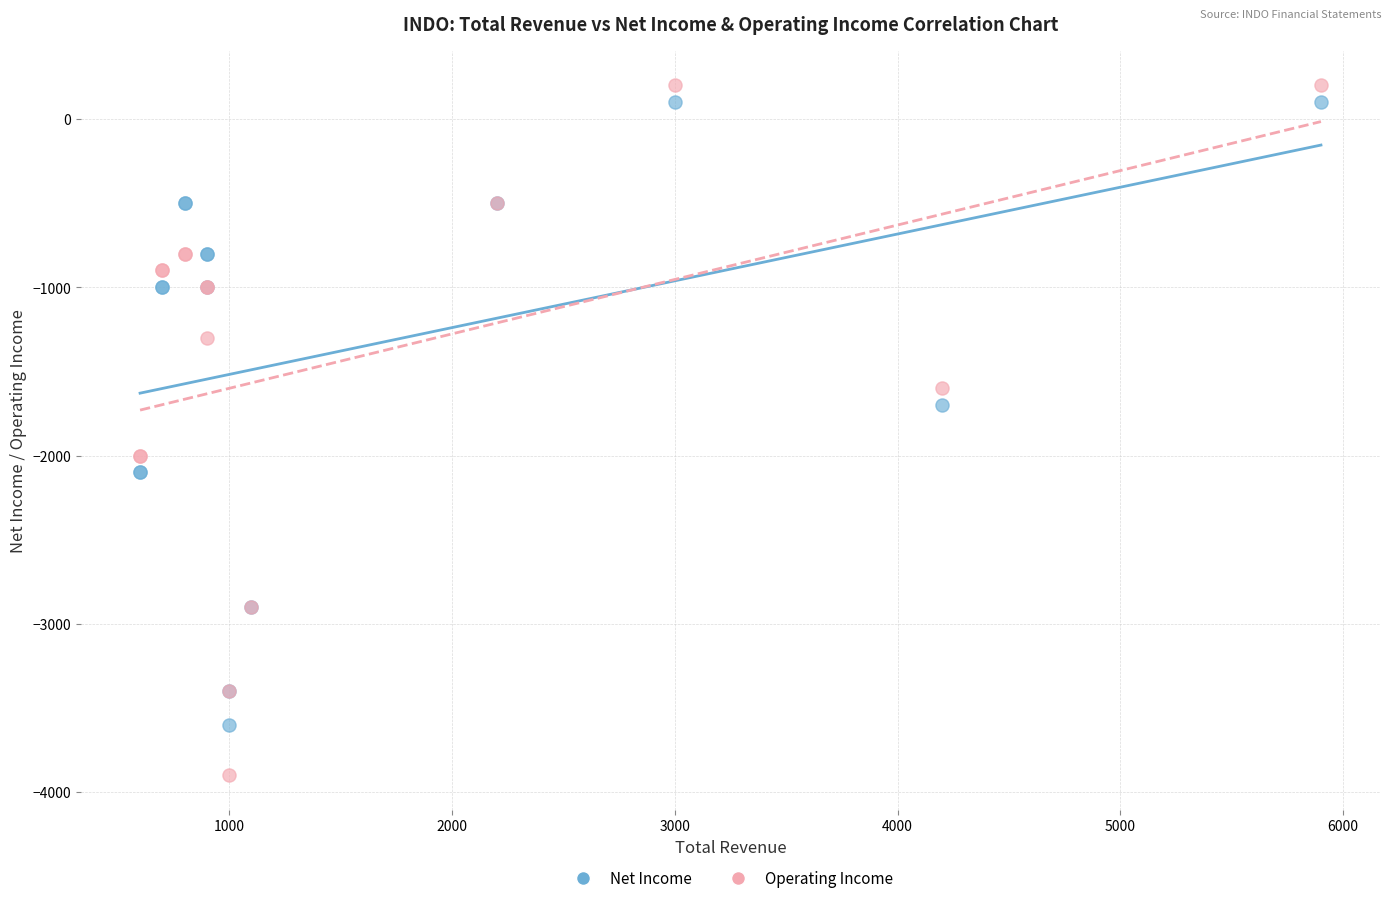

What is the X range (max minus min) for the scatter plot?

5300